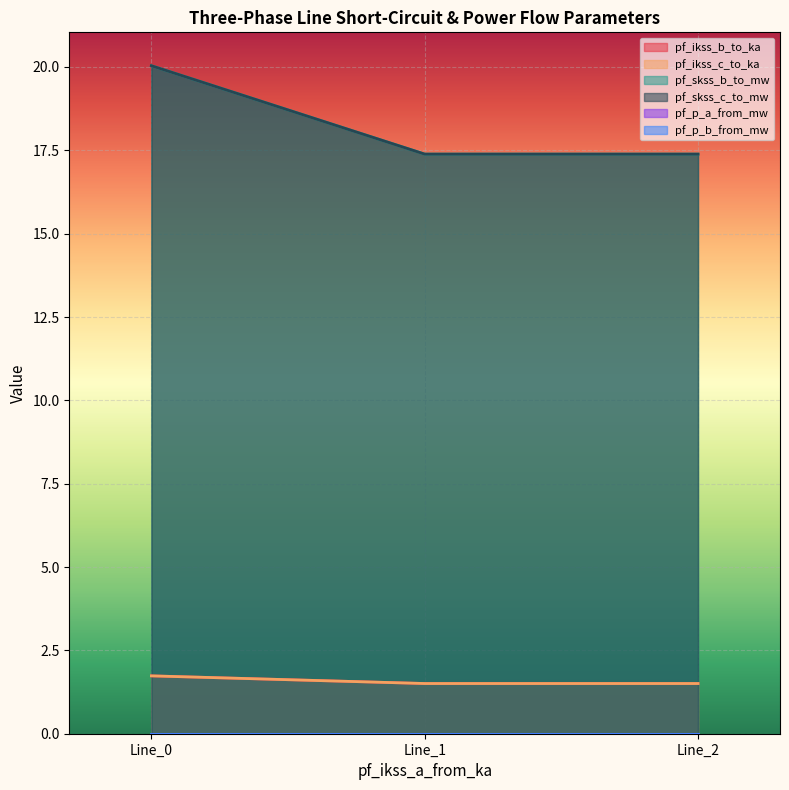

At which category is the sum across all series the highest?

Line_0